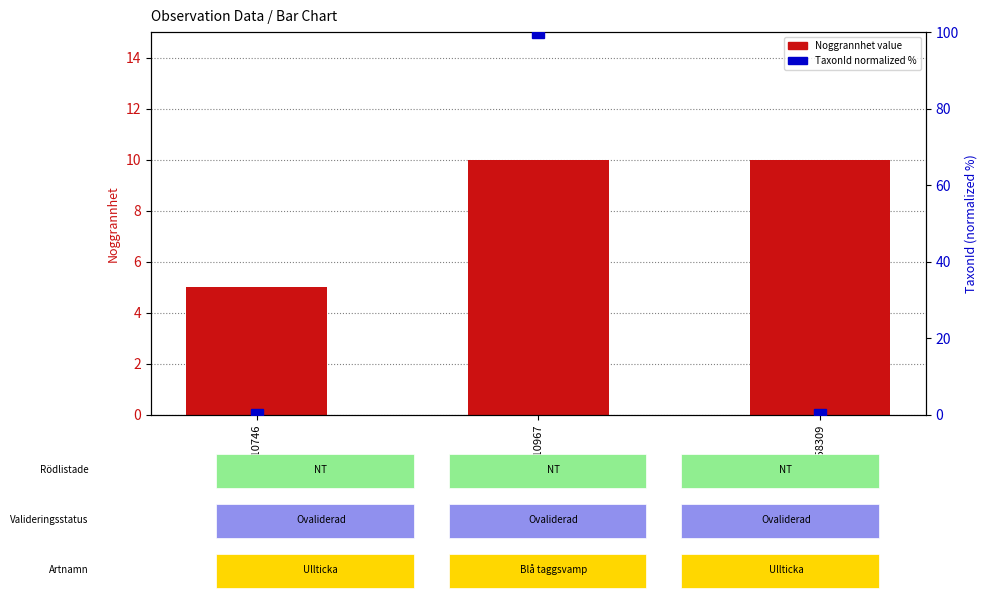

What is the spread (max minus min) of values at 104158309?

10